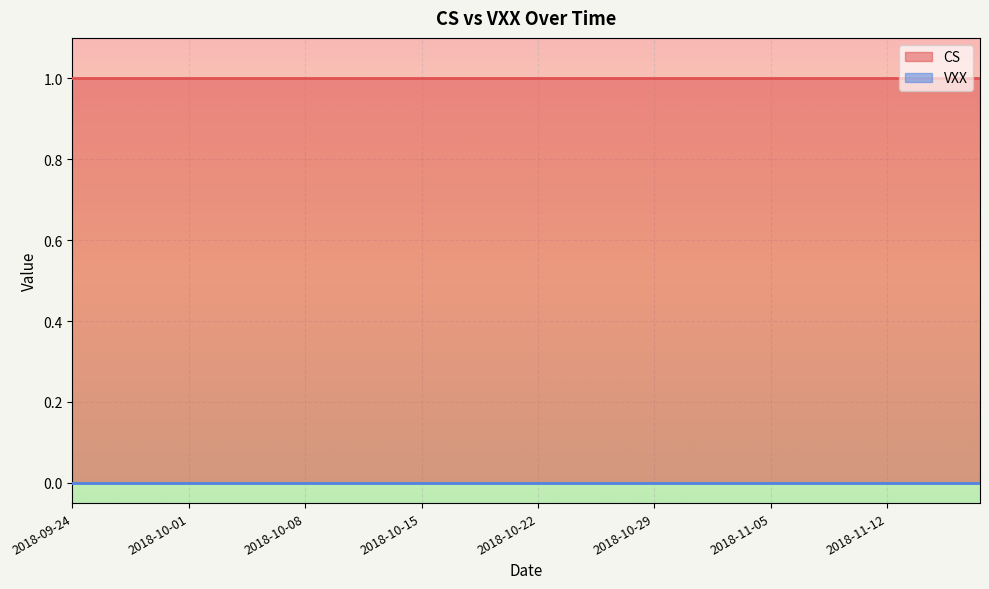

True or false: CS and VXX intersect in this chart.

False